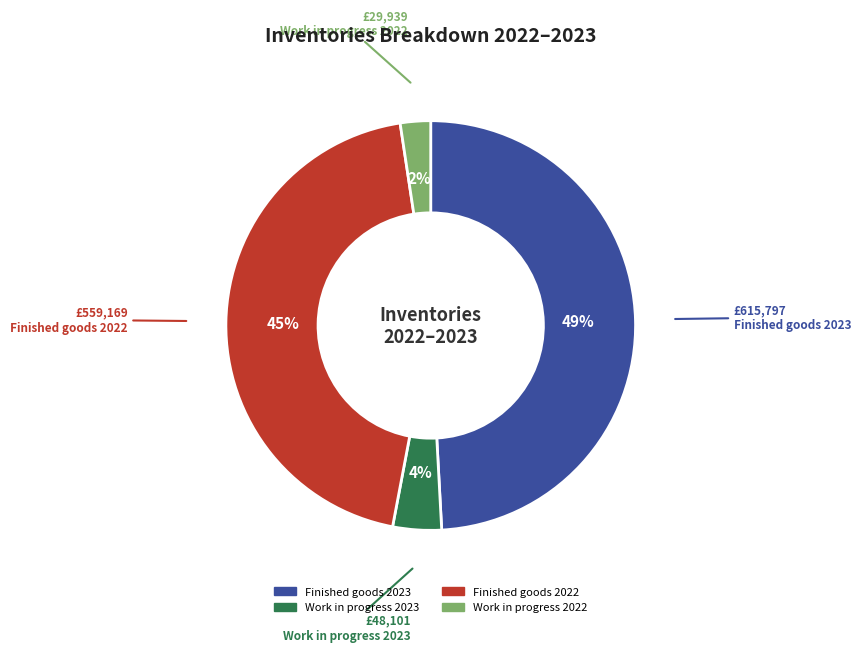

What is the ratio of the value at Finished goods 2022 to the value at Finished goods 2023?

0.9